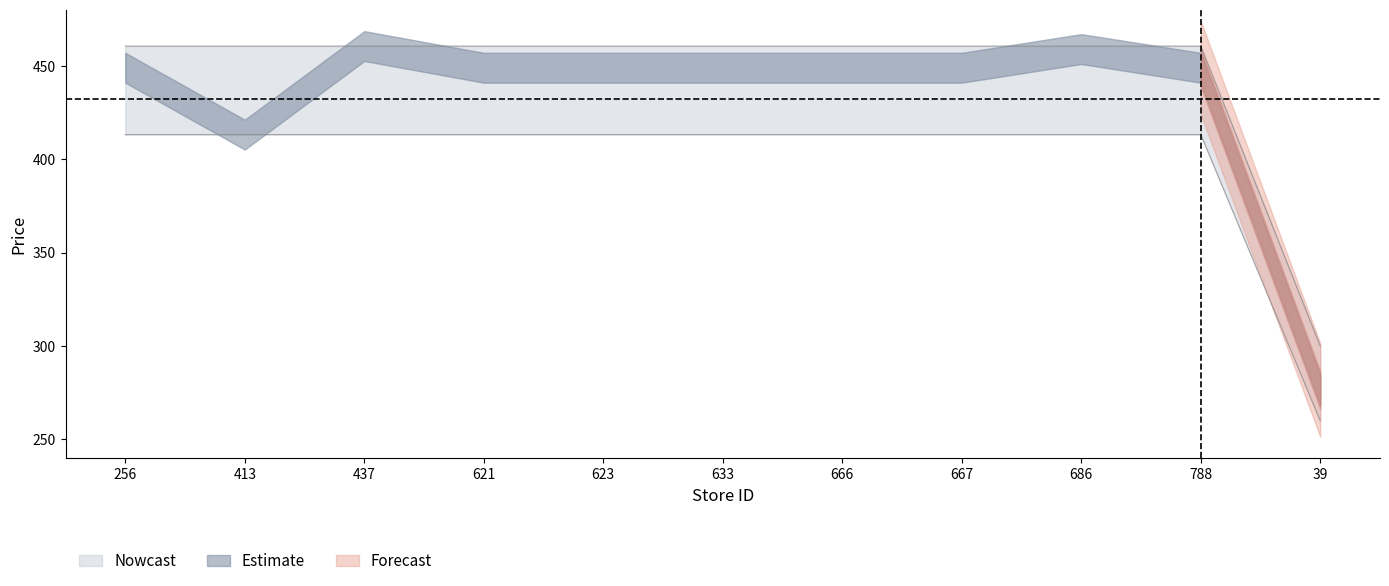

True or false: price_upper and price_lower cross at least once.

False